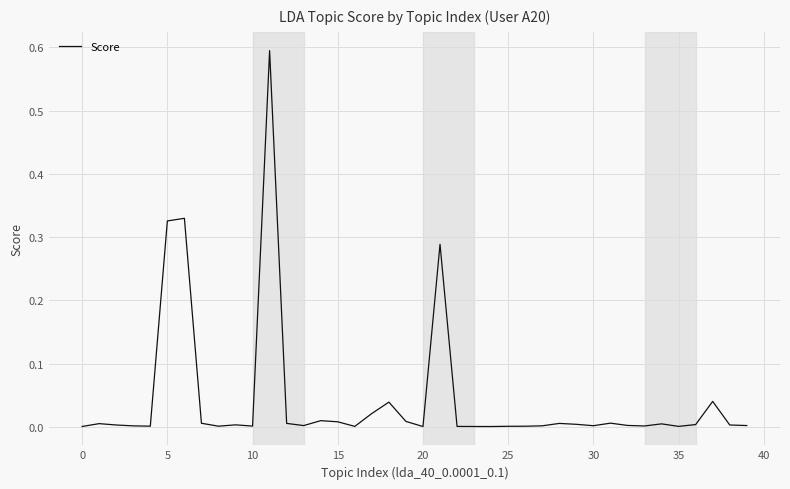

What is the maximum value shown in the chart?

0.6